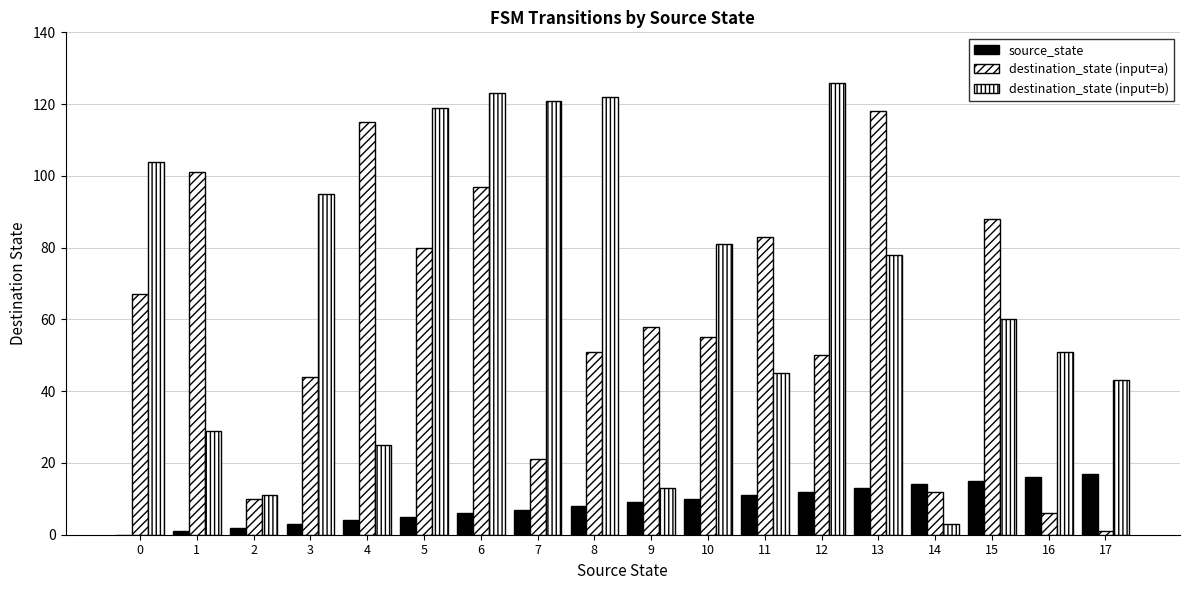

How many data points does each series have?

18